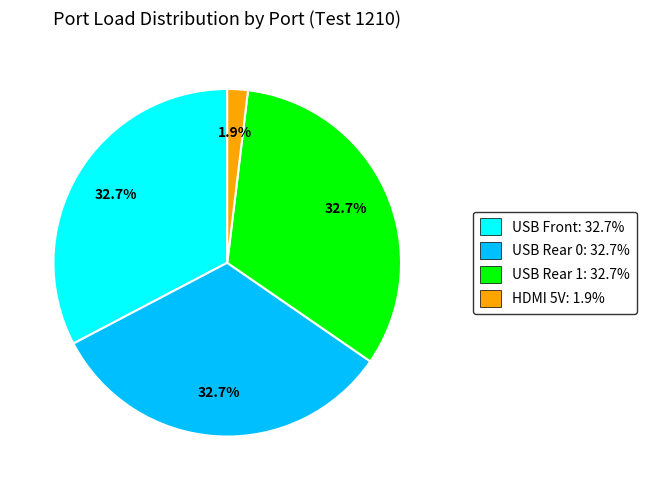

True or false: USB Rear 0 accounts for 21% of the total.

False